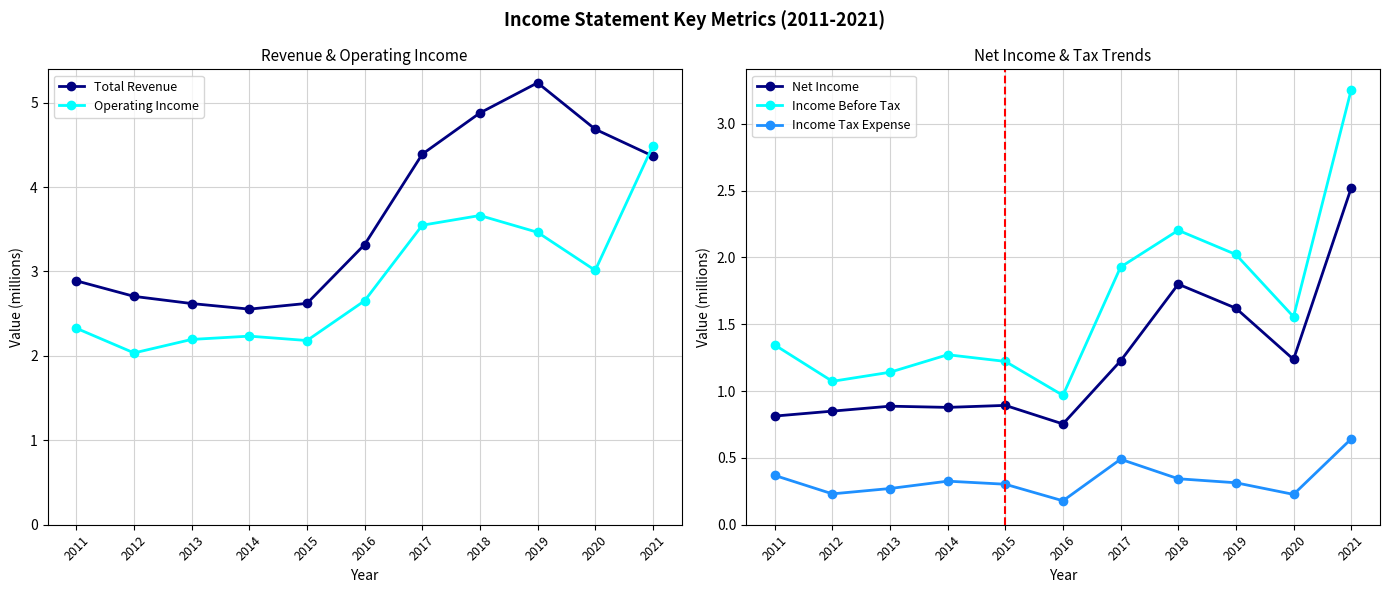

Which series has the largest total across all categories?

Total Revenue